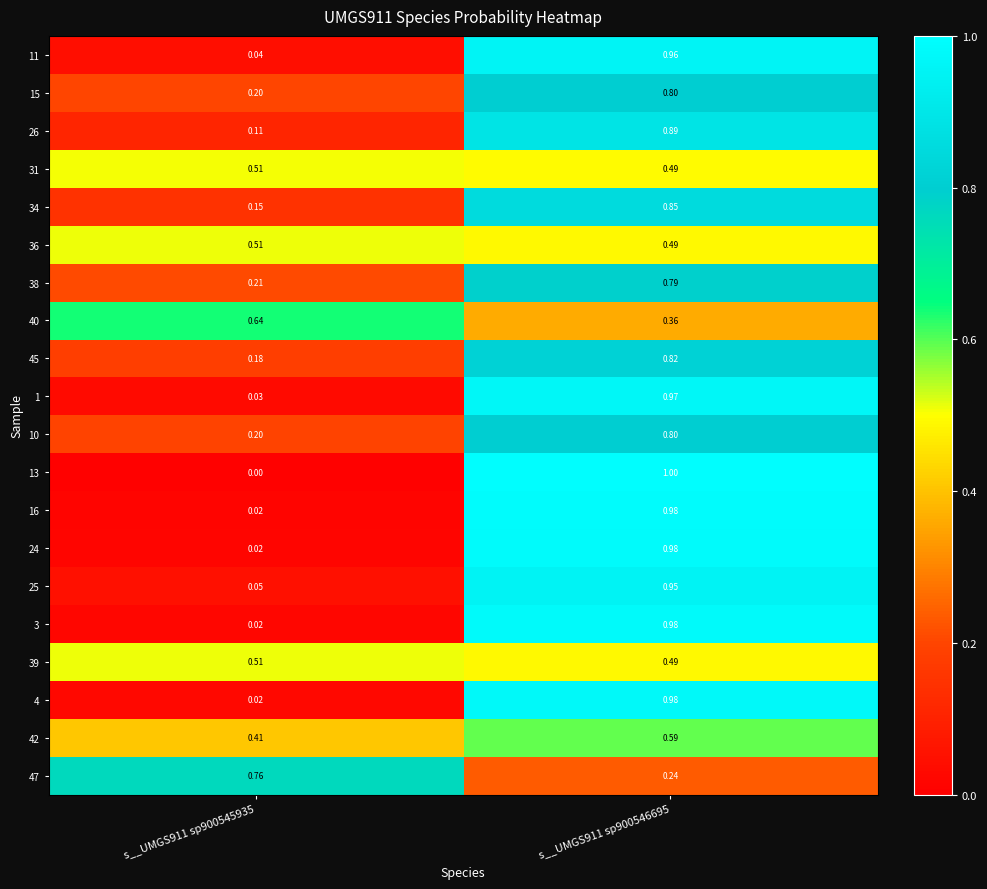

What is the difference between the highest and lowest values at s__UMGS911 sp900546695?

0.8